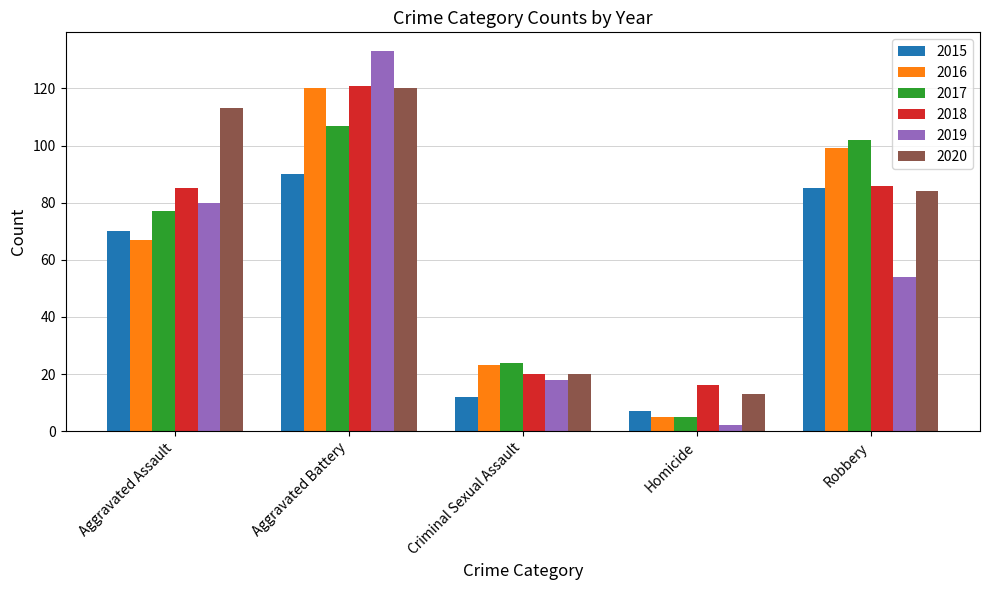

Which category has the lowest value in the 2018 series?

Homicide